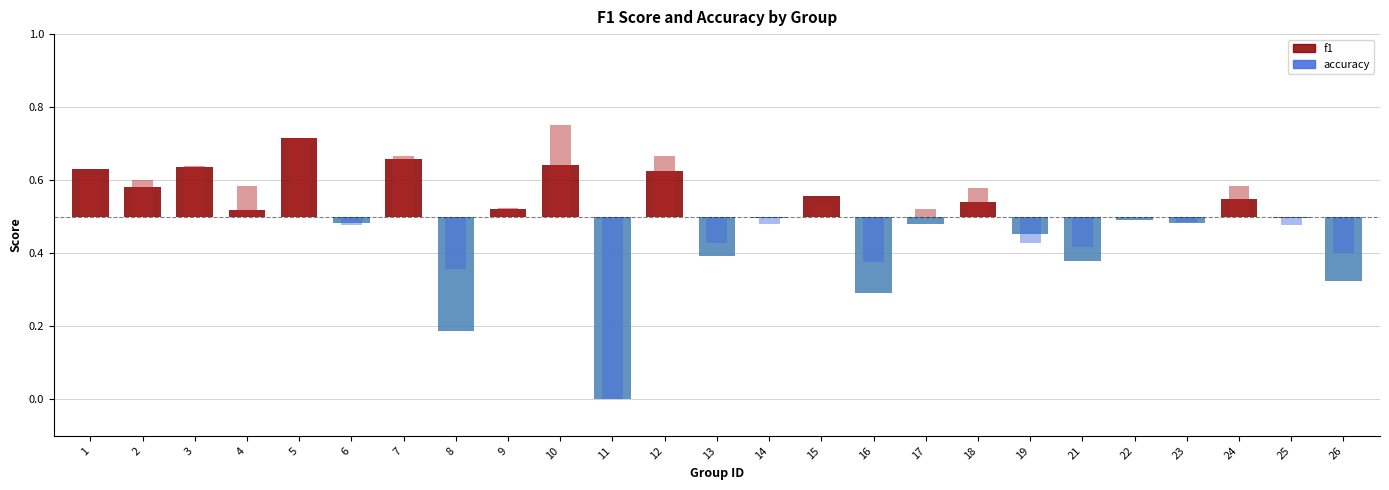

Count the accuracy values in the range 0 to 1.

25